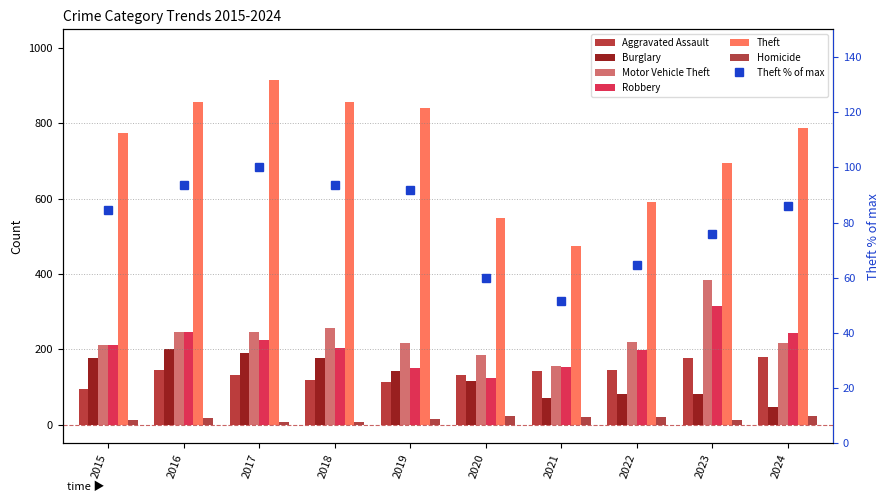

How many bars are there in total?

60